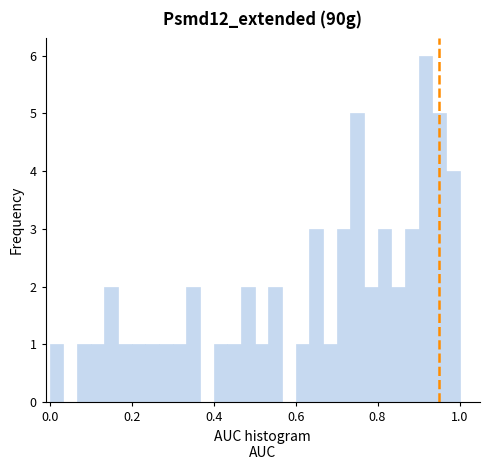

Around what value on the x-axis is the tallest bar? Give the approximate position of its centre, as read against the axis.

0.92